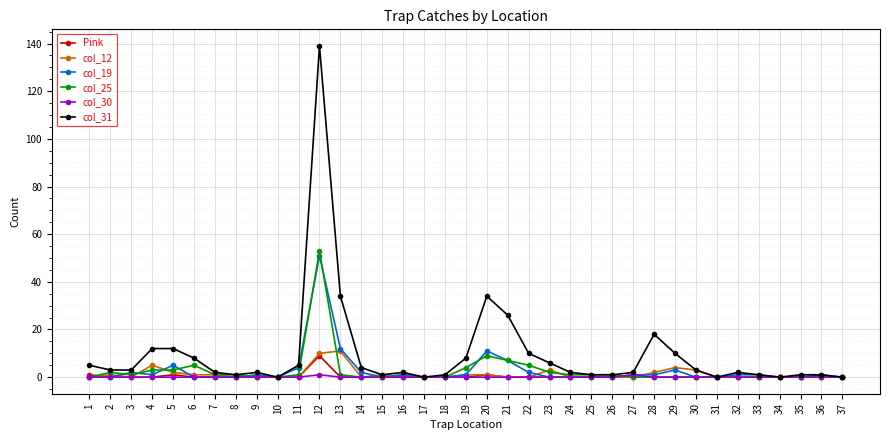

How many lines are shown in the chart?

6